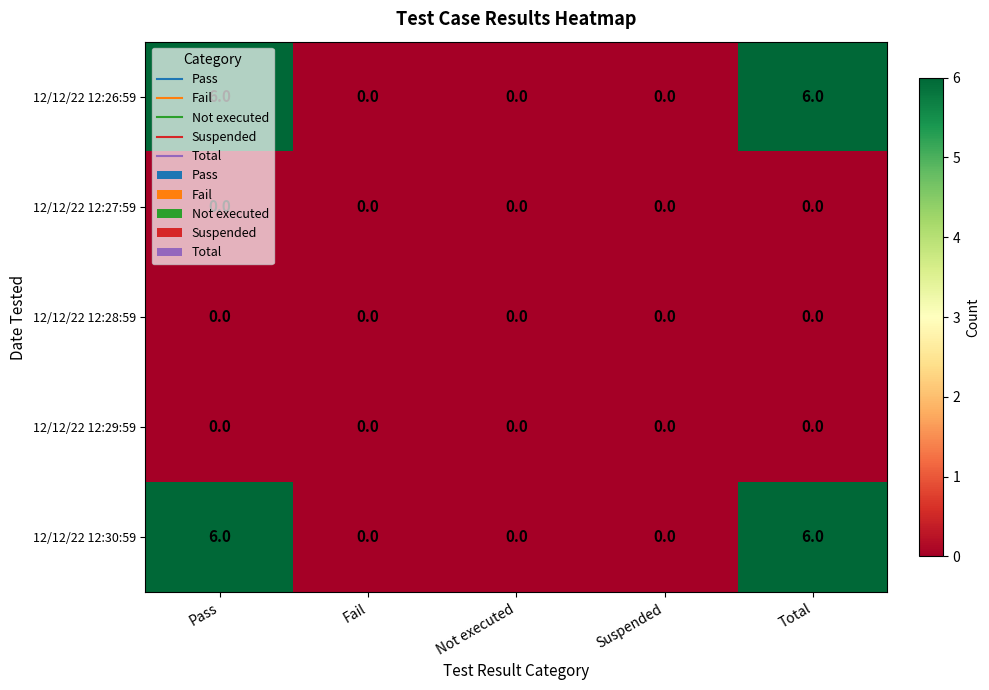

What is the maximum value shown in the chart?

6